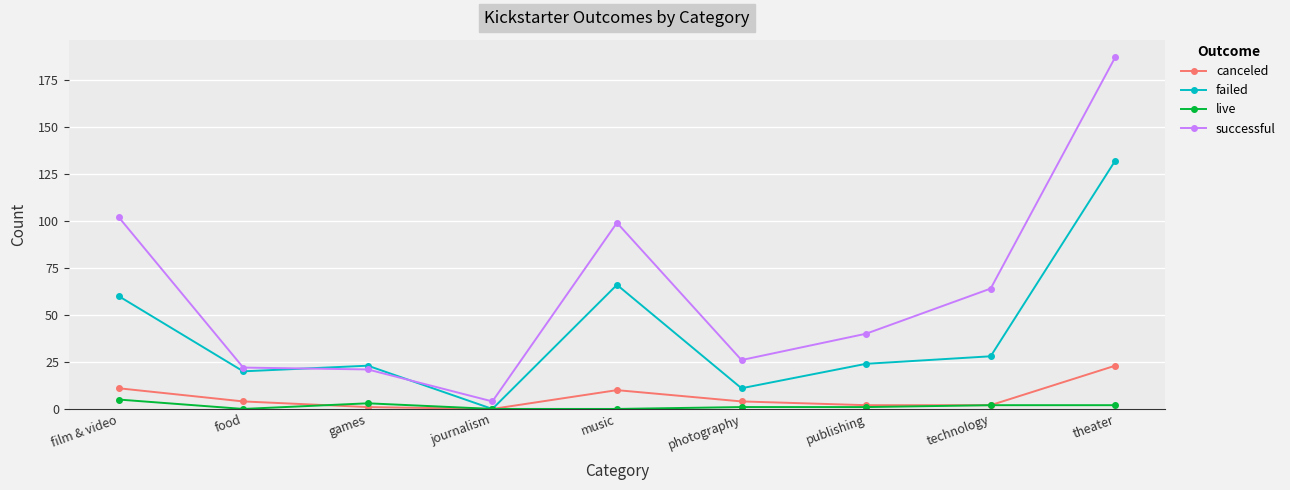

Where do live and canceled first cross each other?

food and games